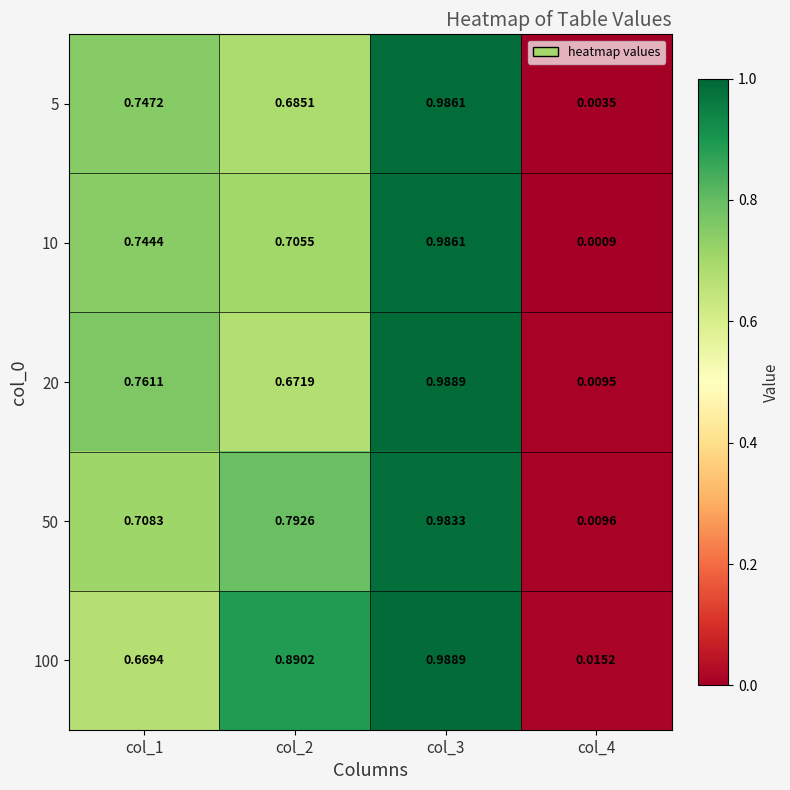

Is the value of 50 at col_4 greater than the value of 10 at col_2?

No